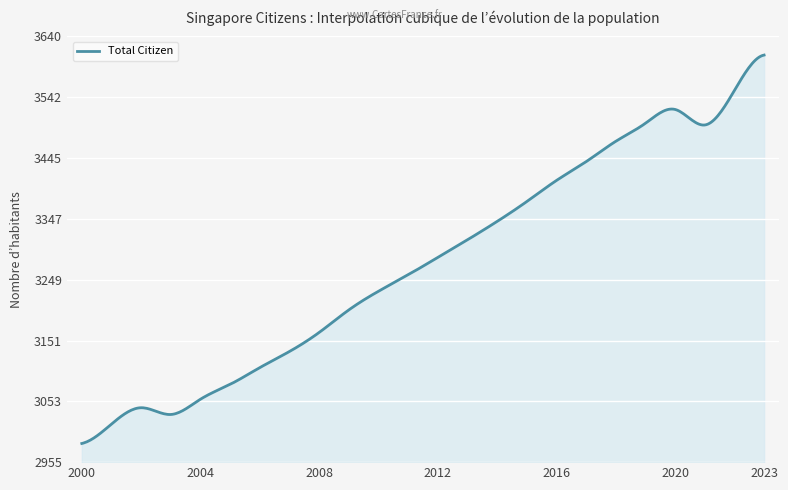

List the labels in order of value, largest first.

2023, 2022, 2020, 2019, 2021, 2018, 2017, 2016, 2015, 2014, 2013, 2012, 2011, 2010, 2009, 2008, 2007, 2006, 2005, 2004, 2002, 2003, 2001, 2000